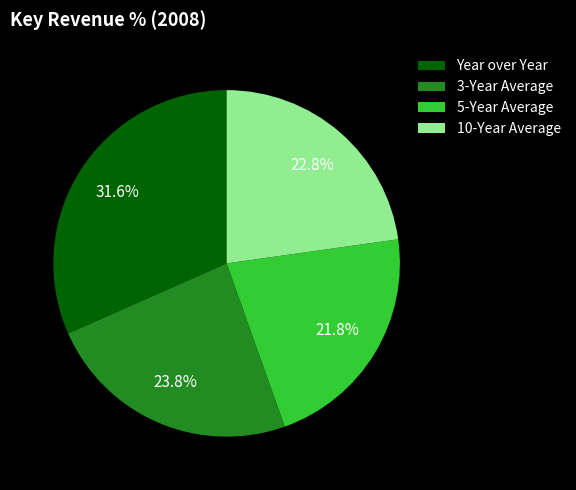

What percentage is the Year over Year slice, to the nearest percent?

32%